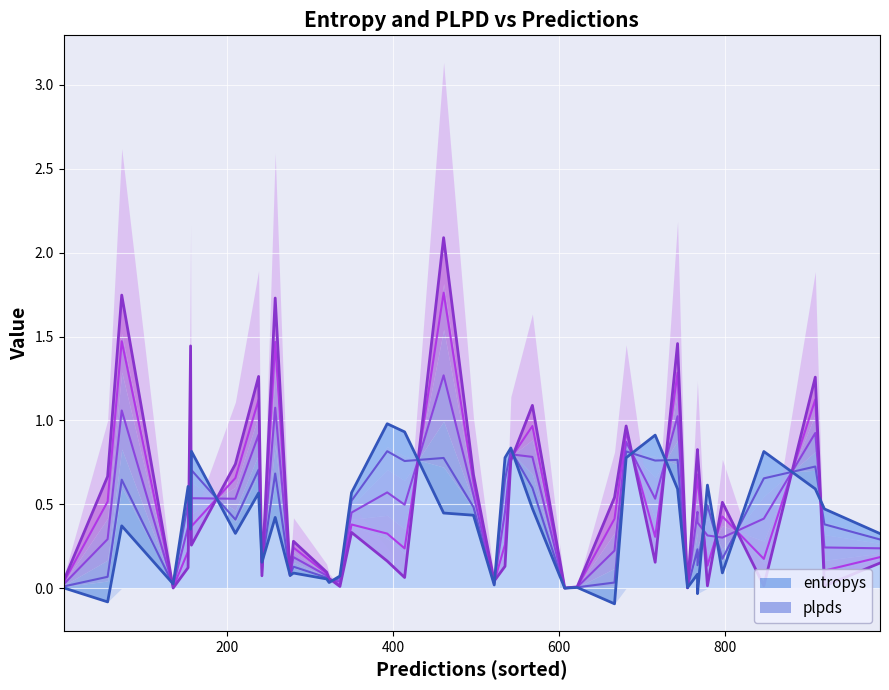

What is the smallest value displayed?

-0.1